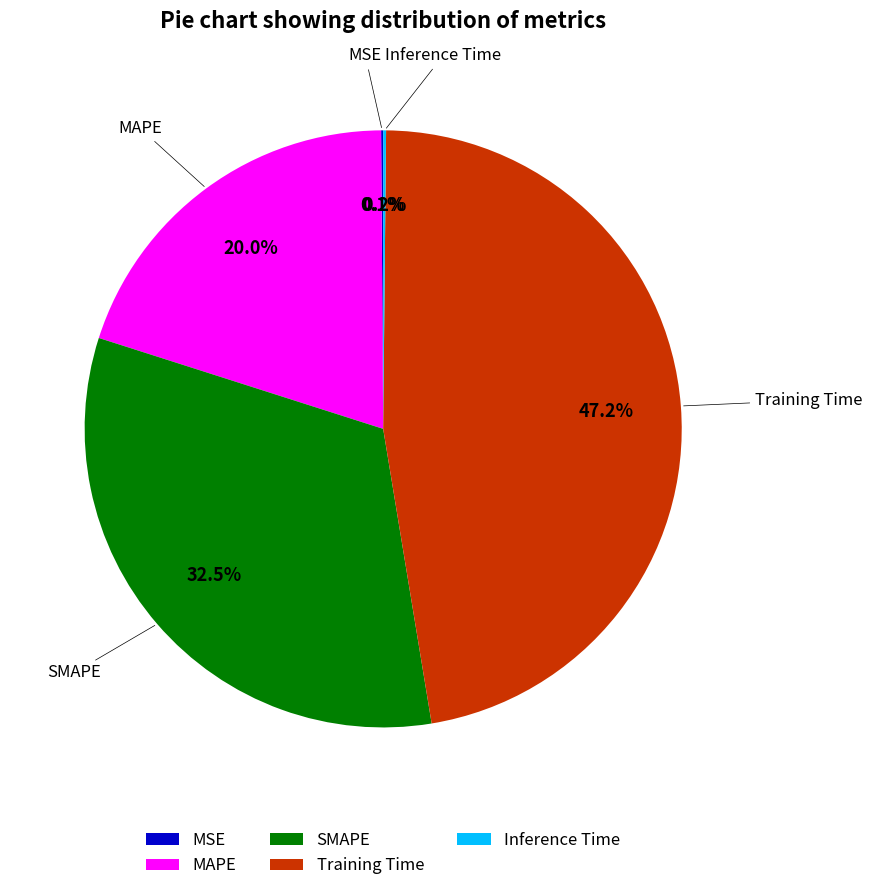

What percentage is NOT represented by MAPE?

80.0%